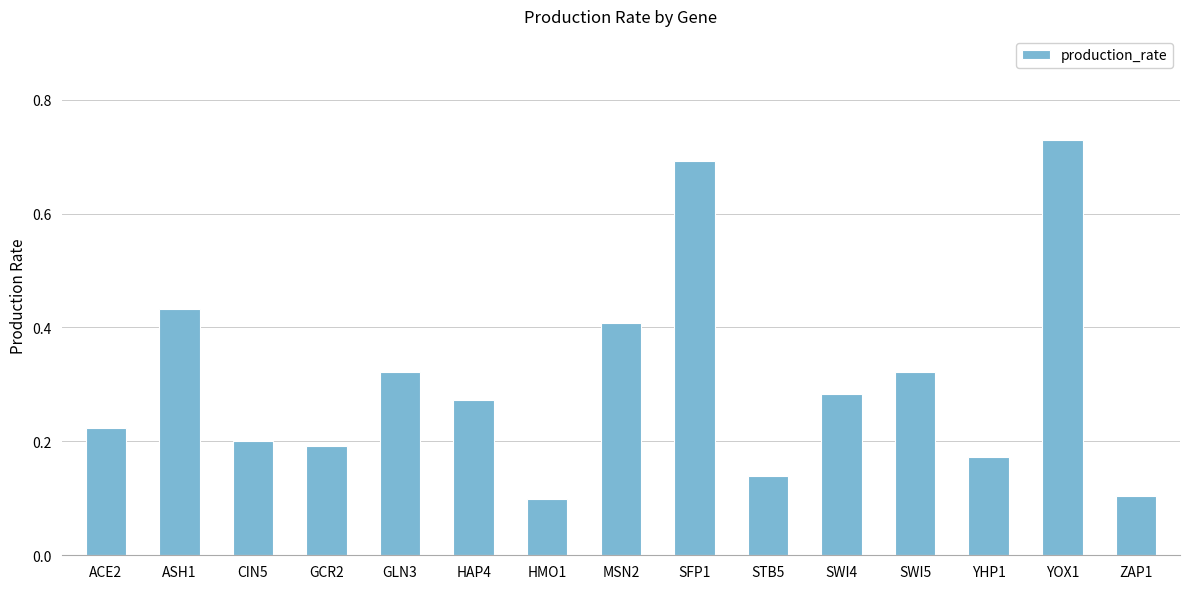

Which label corresponds to the largest value in the chart?

YOX1